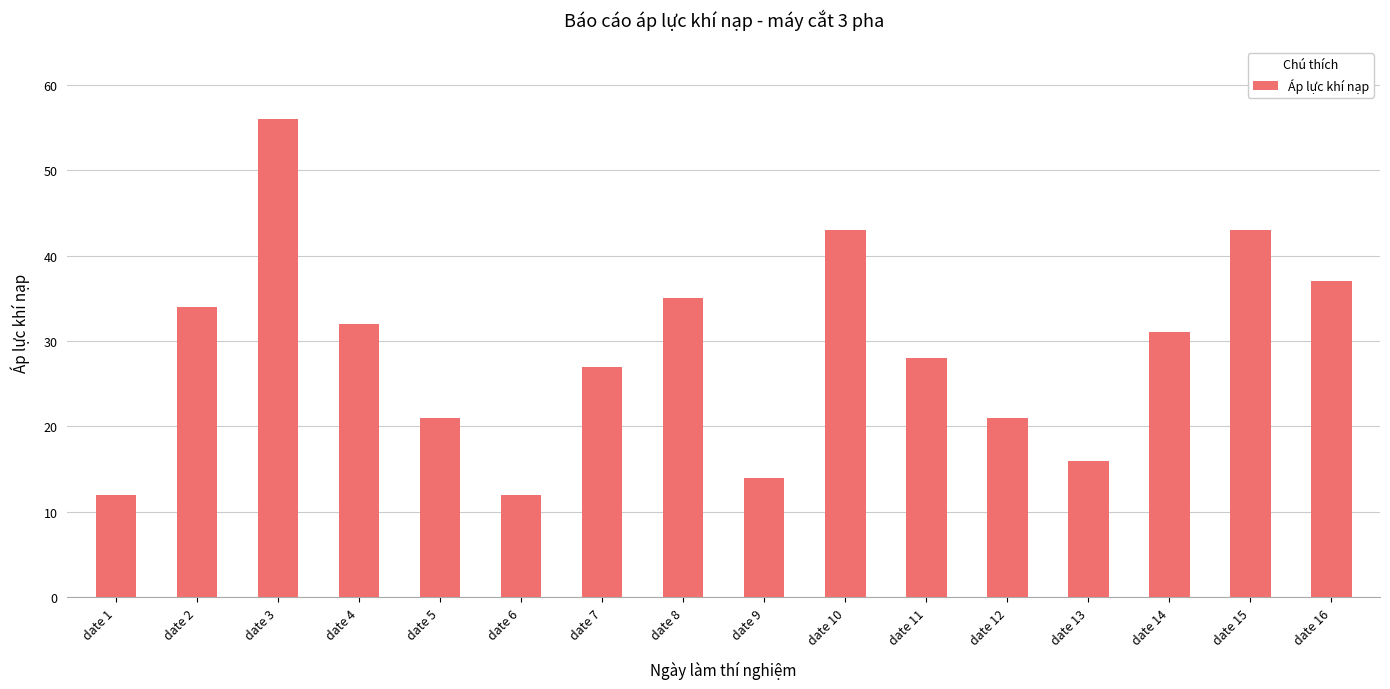

Reading left to right, list all the values displayed in this chart.

12	34	56	32	21	12	27	35	14	43	28	21	16	31	43	37